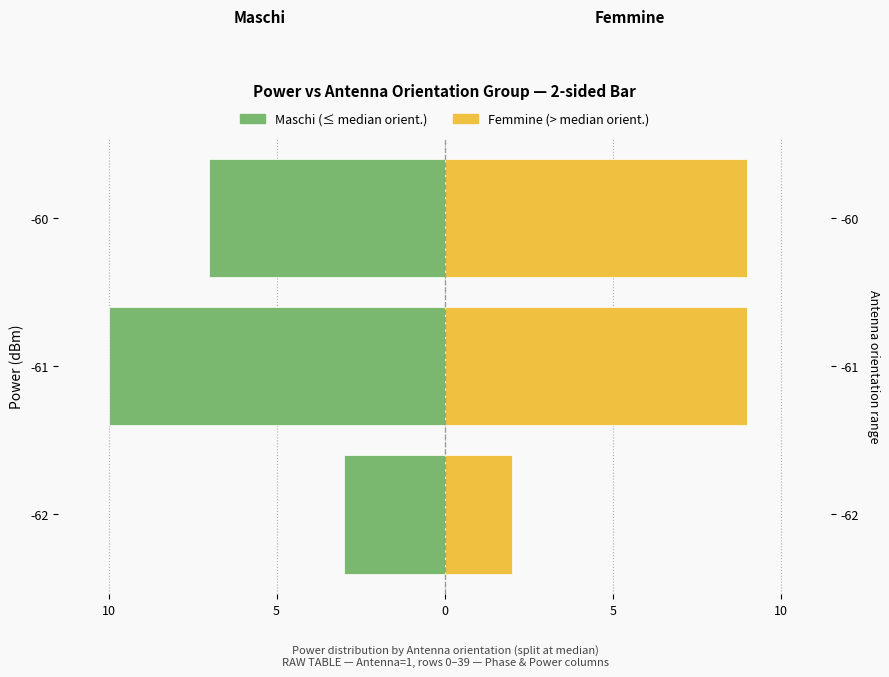

Between 15 and 5, which is larger?

15